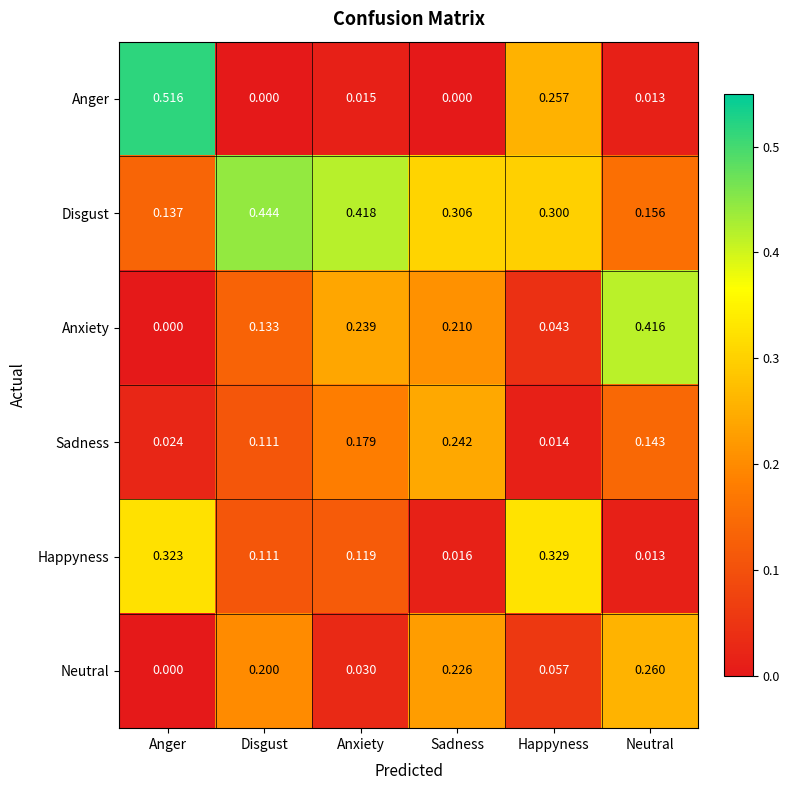

List the labels in order of Happyness value, smallest first.

Neutral, Sadness, Disgust, Anxiety, Anger, Happyness